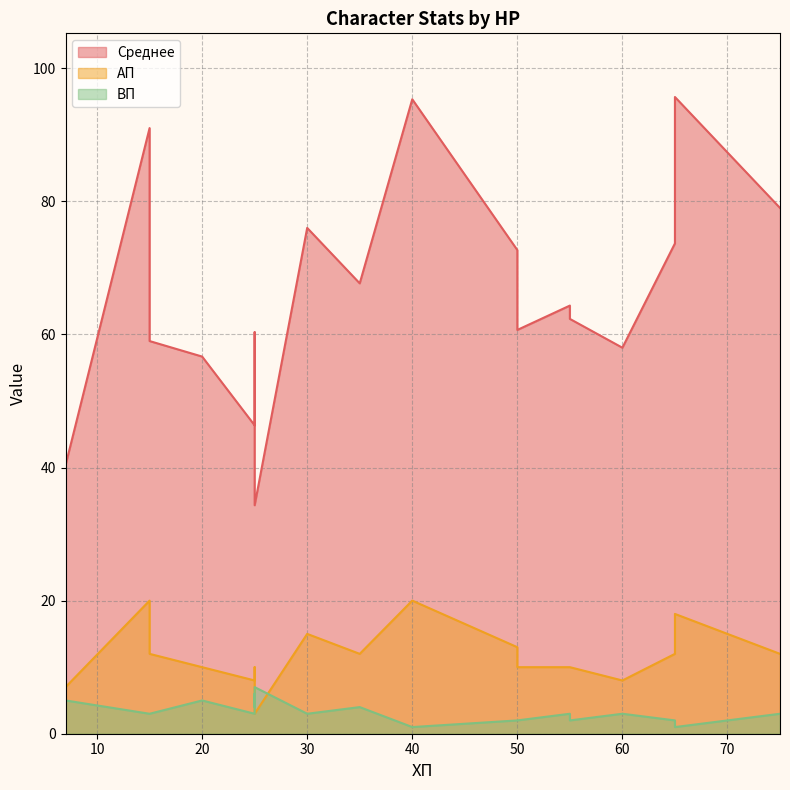

How many lines are shown in the chart?

3